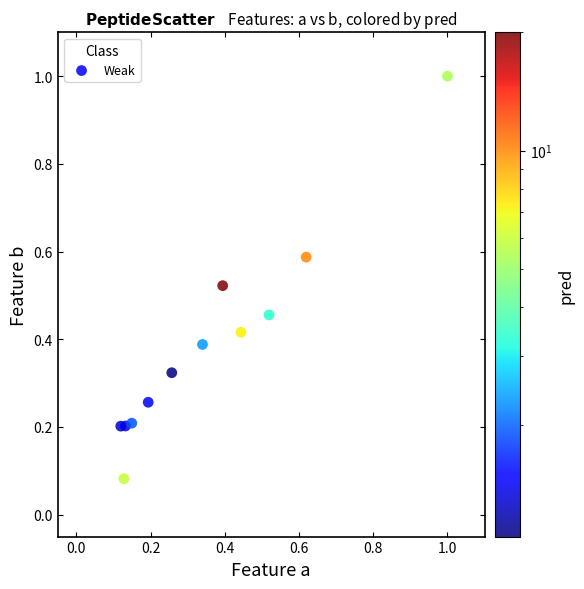

What is the range of X values (max minus min)?

1.0